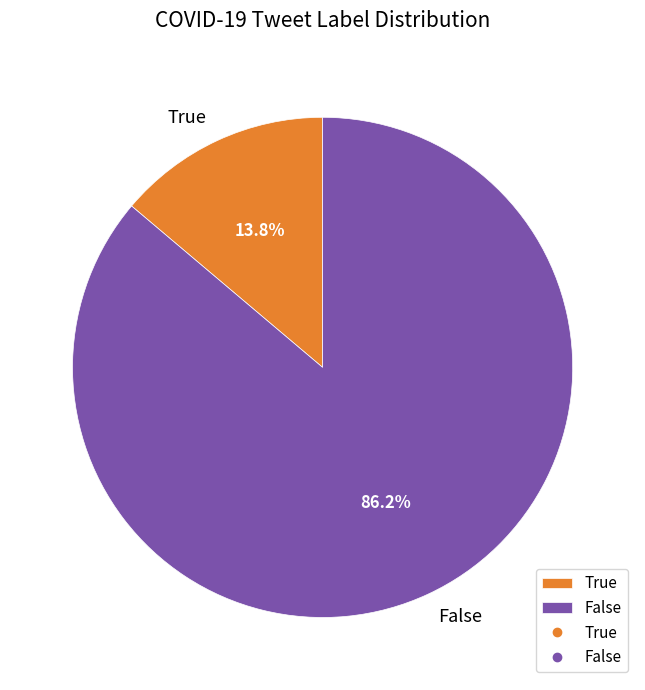

How many slices are in this pie chart?

2